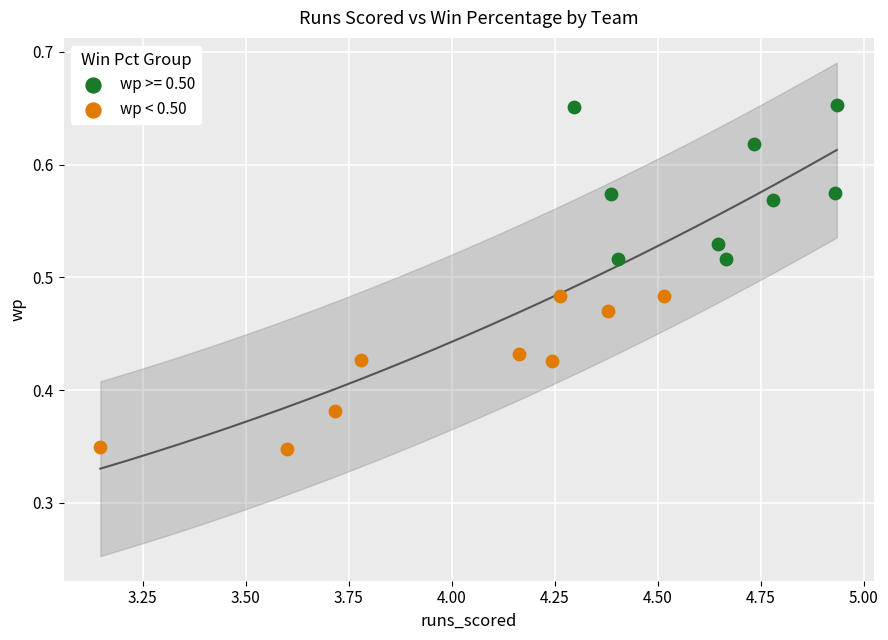

Which series contains the highest Y value?

wp >= 0.50